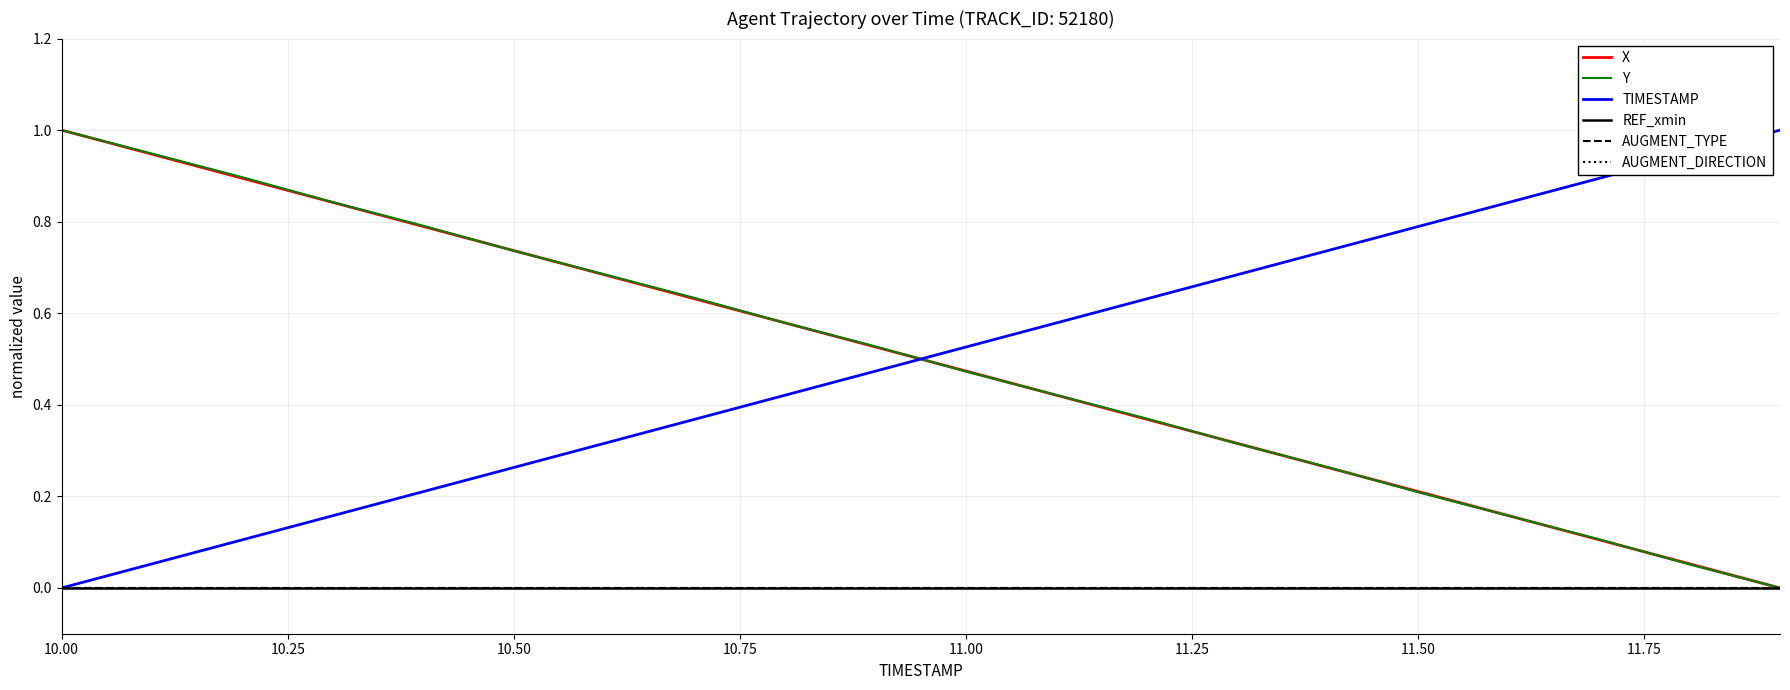

Is this an area chart (filled region under the line)?

No